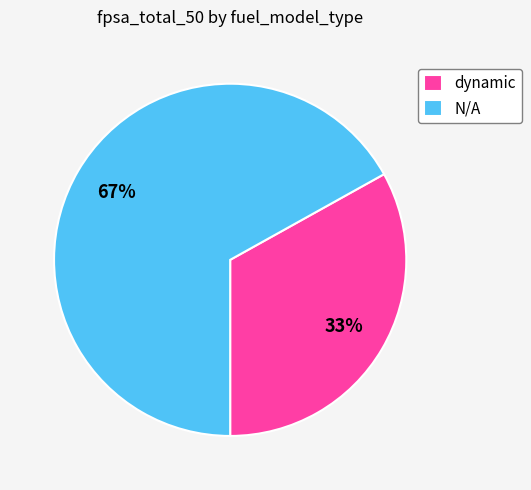

What percentage is the N/A slice, to the nearest percent?

67%